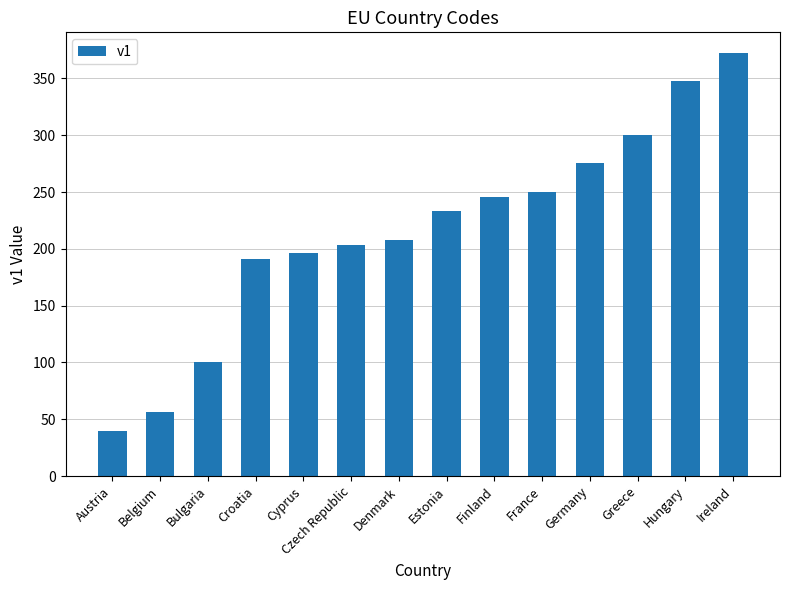

Rank the categories by value from highest to lowest.

Ireland, Hungary, Greece, Germany, France, Finland, Estonia, Denmark, Czech Republic, Cyprus, Croatia, Bulgaria, Belgium, Austria